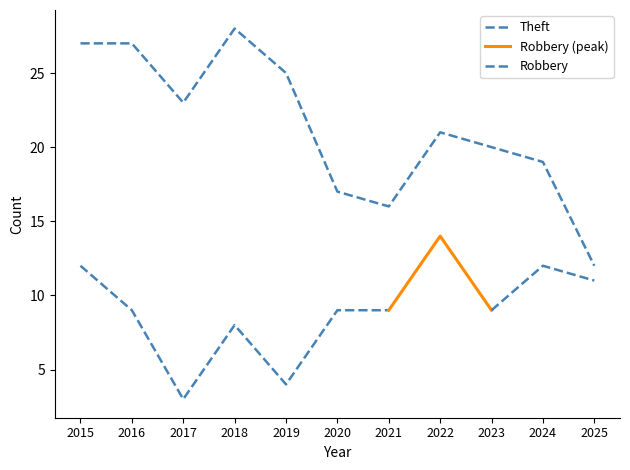

What is the value of the 1st point from the left?

27